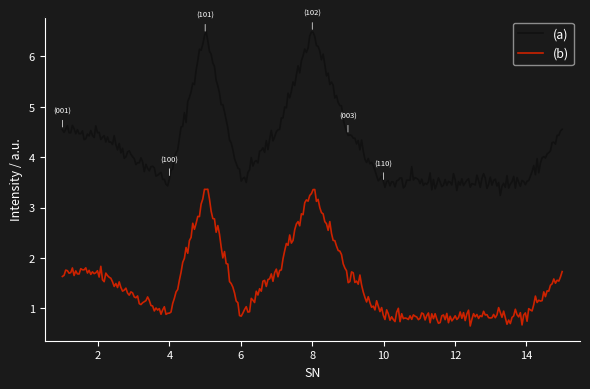

True or false: (a) and (b) cross at least once.

False